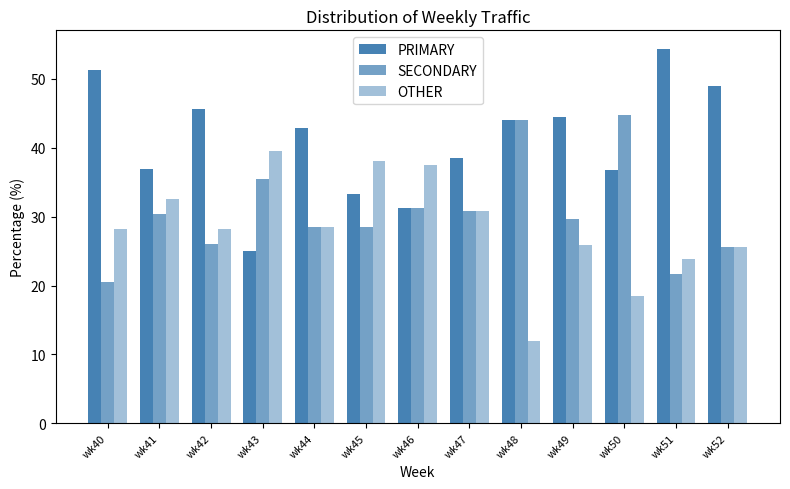

What is the sum of all OTHER values?

369.4